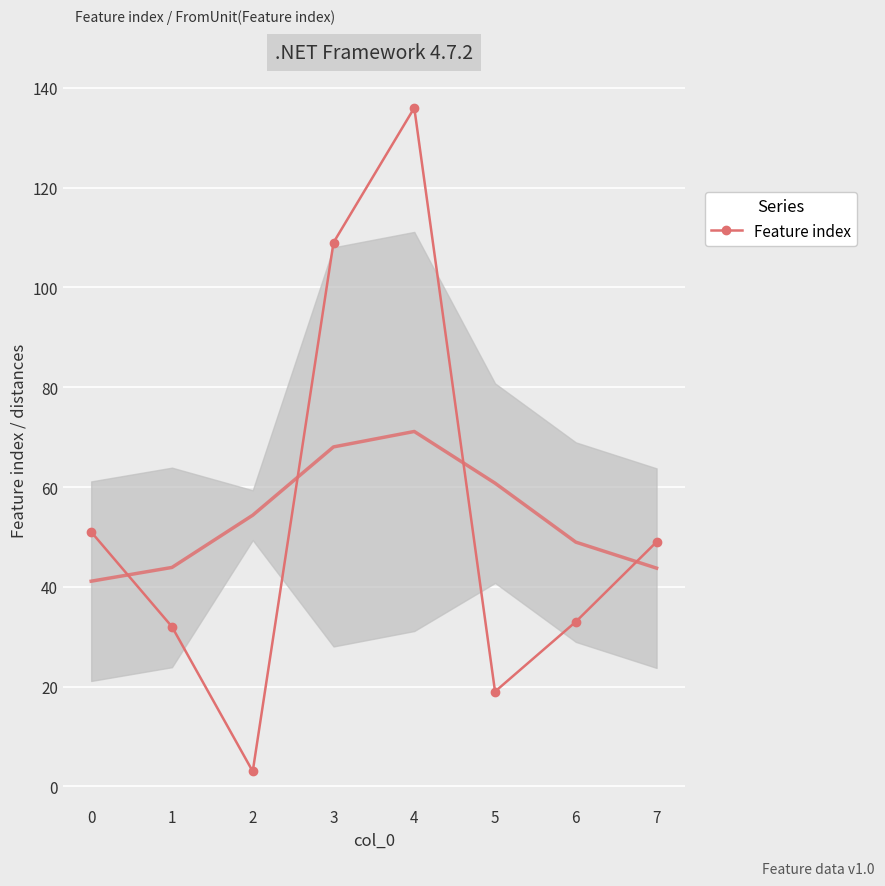

What is the change in value from 2 to 4?

+133